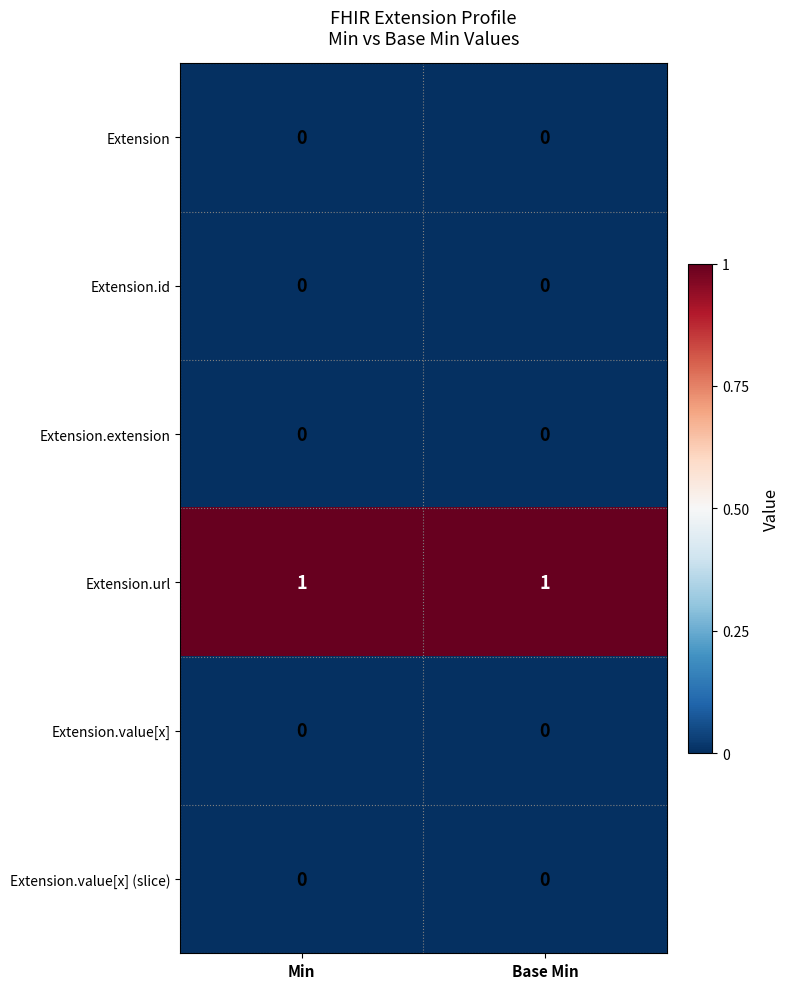

How many series are shown in this chart?

6